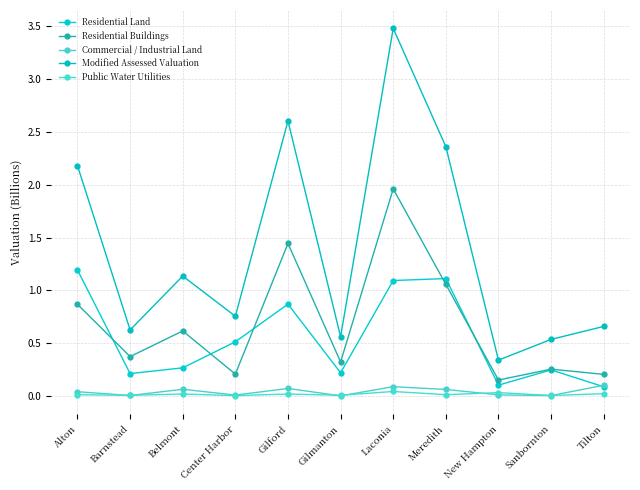

Is this an area chart (filled region under the line)?

No